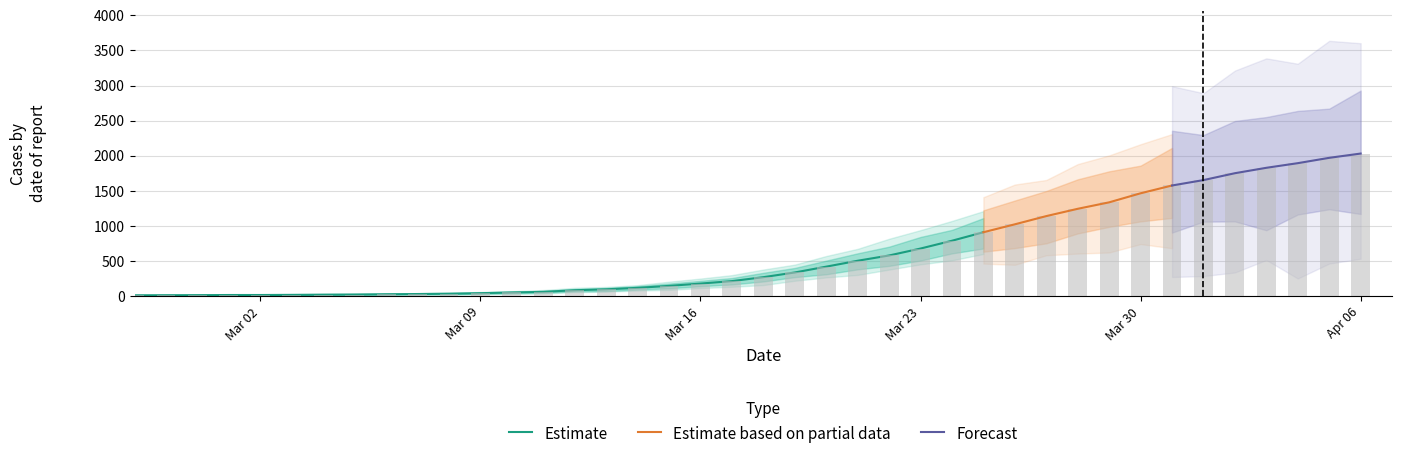

Does the chart contain any negative values?

No